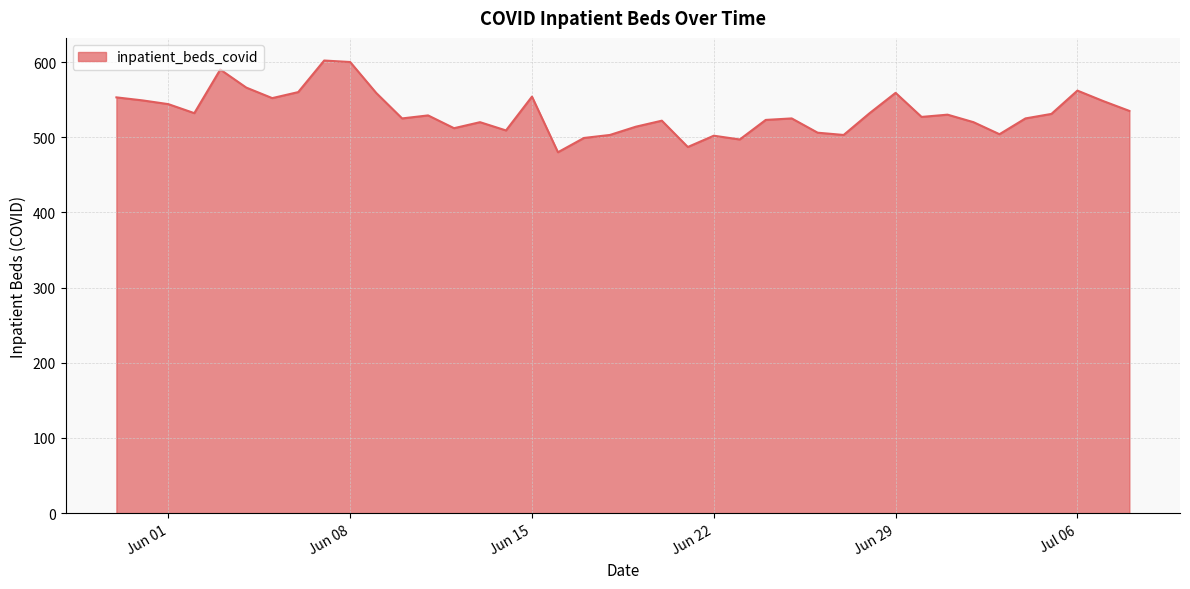

What is the difference between the maximum and minimum values?

122